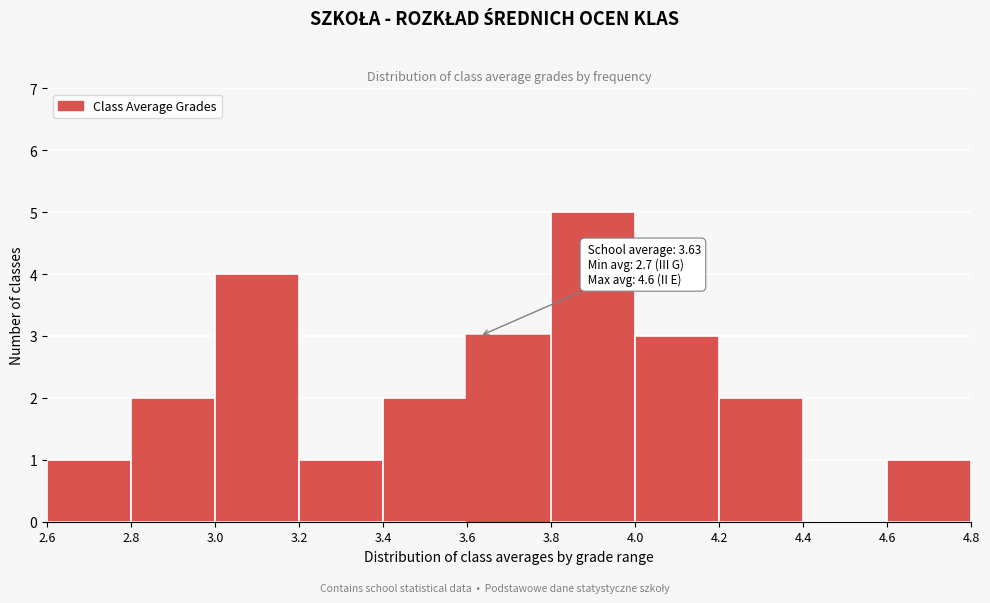

Which range on the x-axis has the tallest bar?

3.8 to 4.0